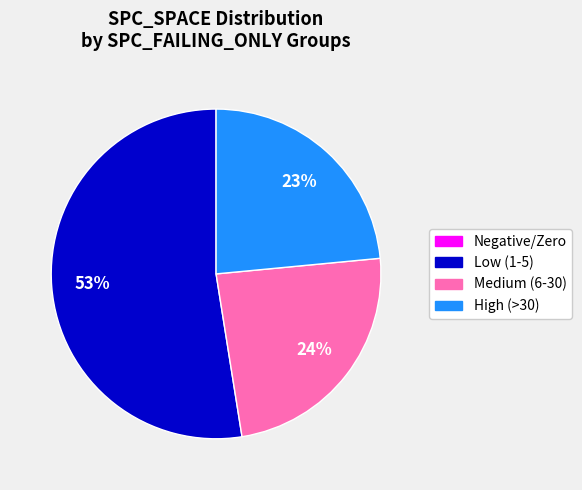

To the nearest percent, what is the difference between the largest and smallest slice percentages?

53%